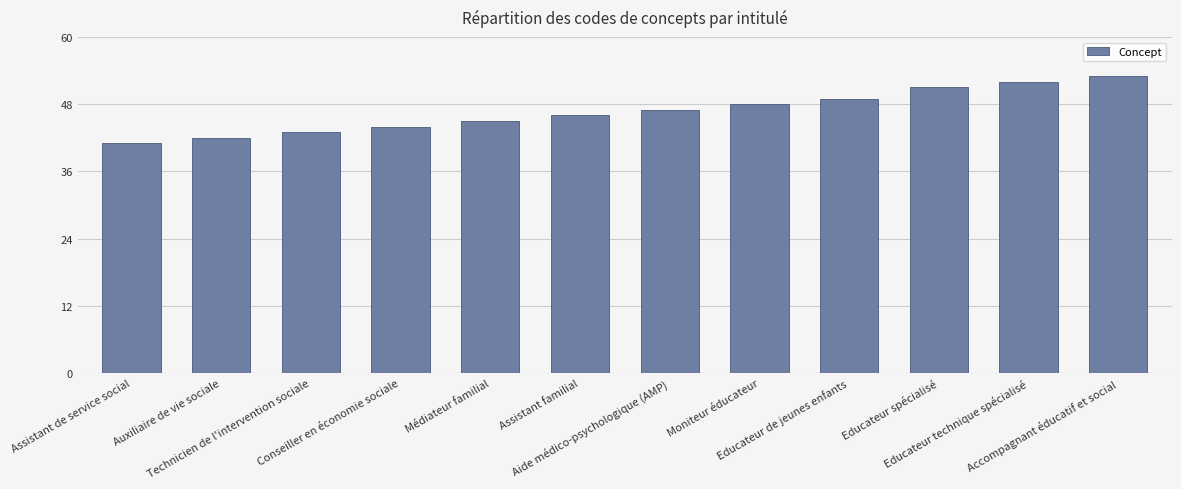

Read the value at Médiateur familial.

45